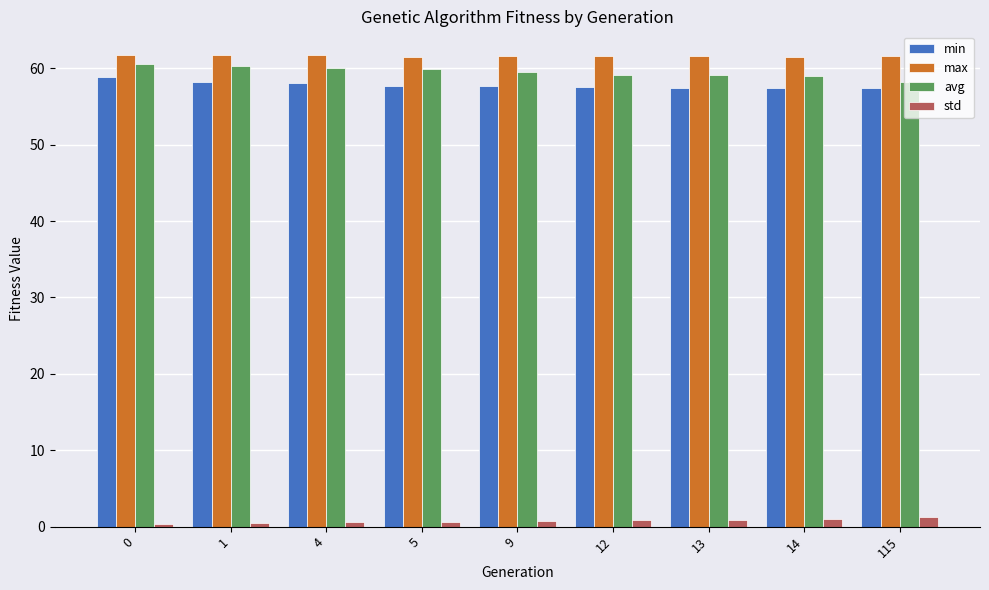

What is the average value of the avg series?

59.5